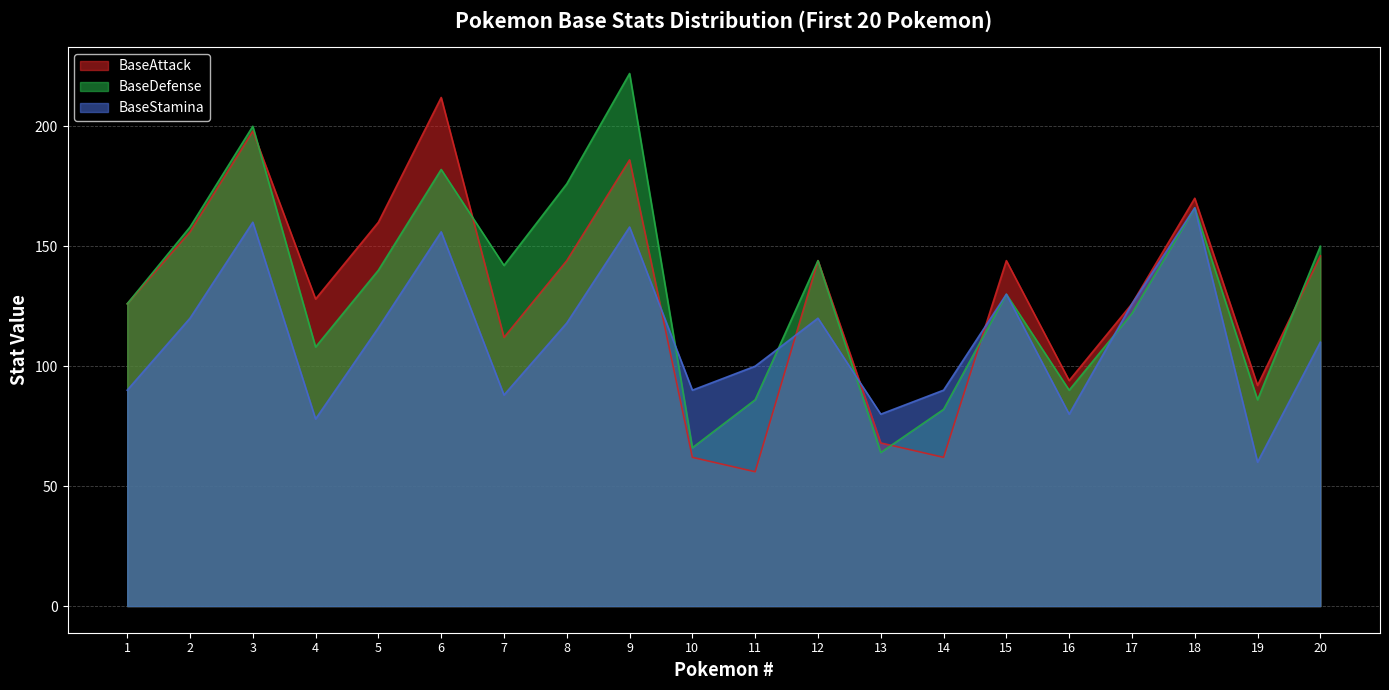

Reading left to right, list all the values displayed in this chart.

BaseAttack: 126	156	198	128	160	212	112	144	186	62	56	144	68	62	144	94	126	170	92	146
BaseDefense: 126	158	200	108	140	182	142	176	222	66	86	144	64	82	130	90	122	166	86	150
BaseStamina: 90	120	160	78	116	156	88	118	158	90	100	120	80	90	130	80	126	166	60	110